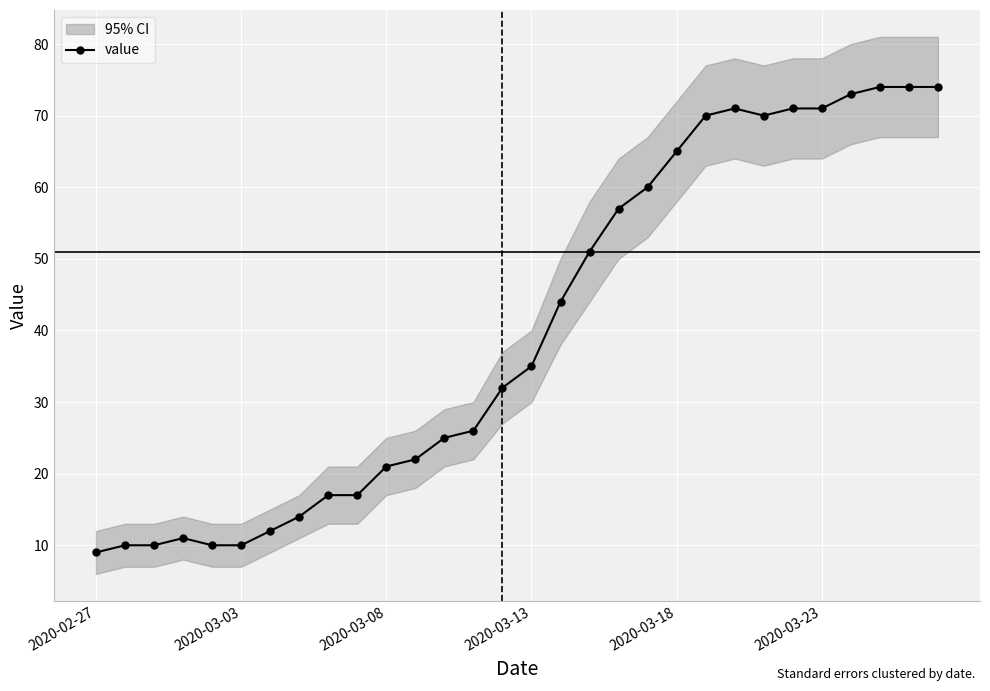

What is the lowest value of the value series?

9